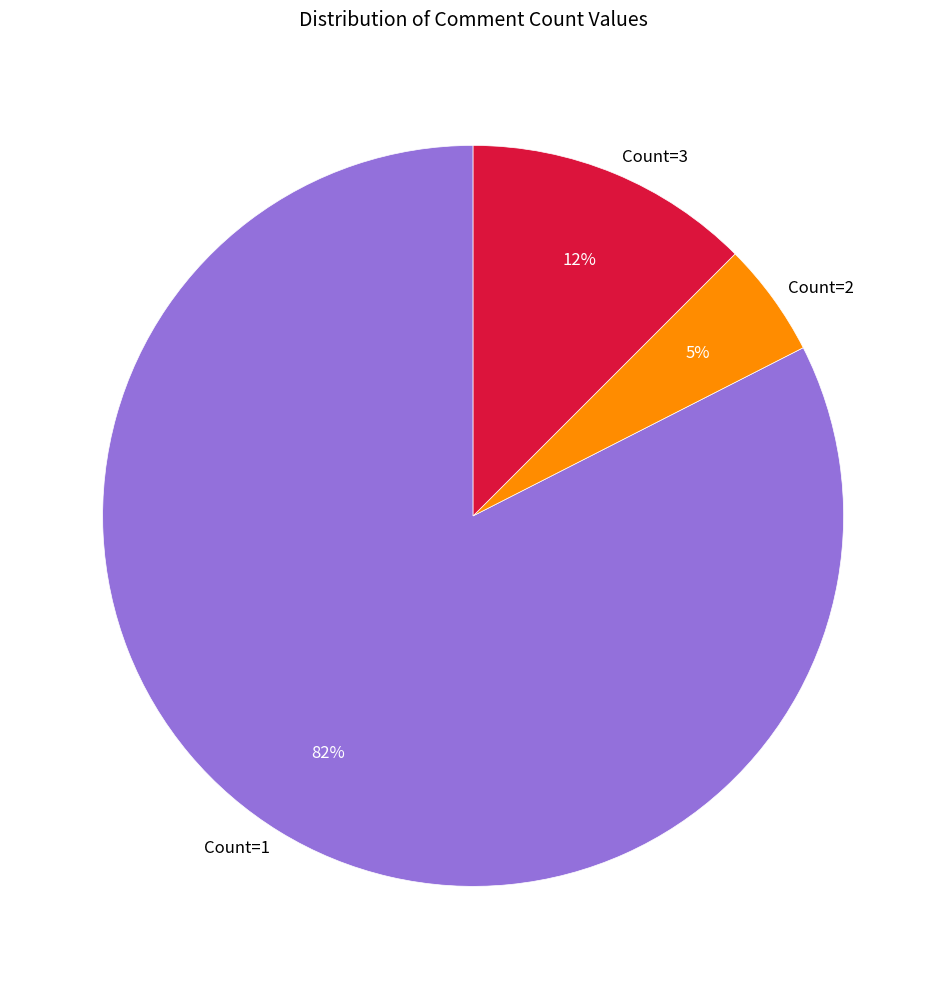

Between Count=2 and Count=3, which is larger?

Count=3